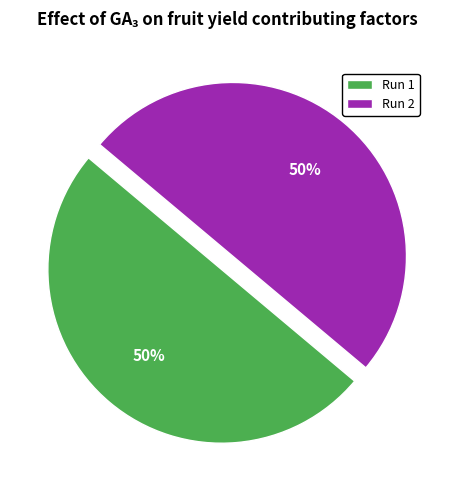

True or false: Run 1 accounts for 50% of the total.

True